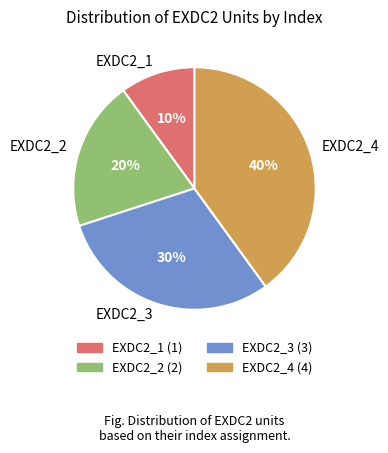

Is the sum of EXDC2_3 and EXDC2_4 greater than half?

Yes